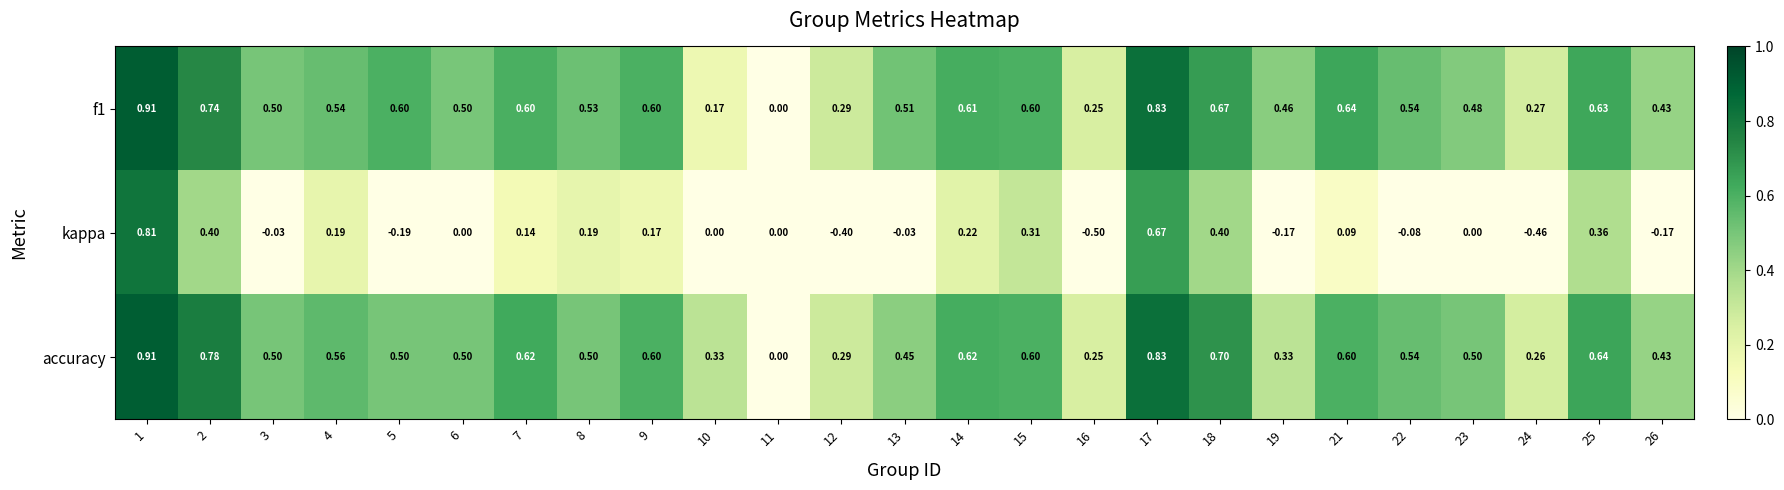

Which series has the largest range (max minus min)?

kappa